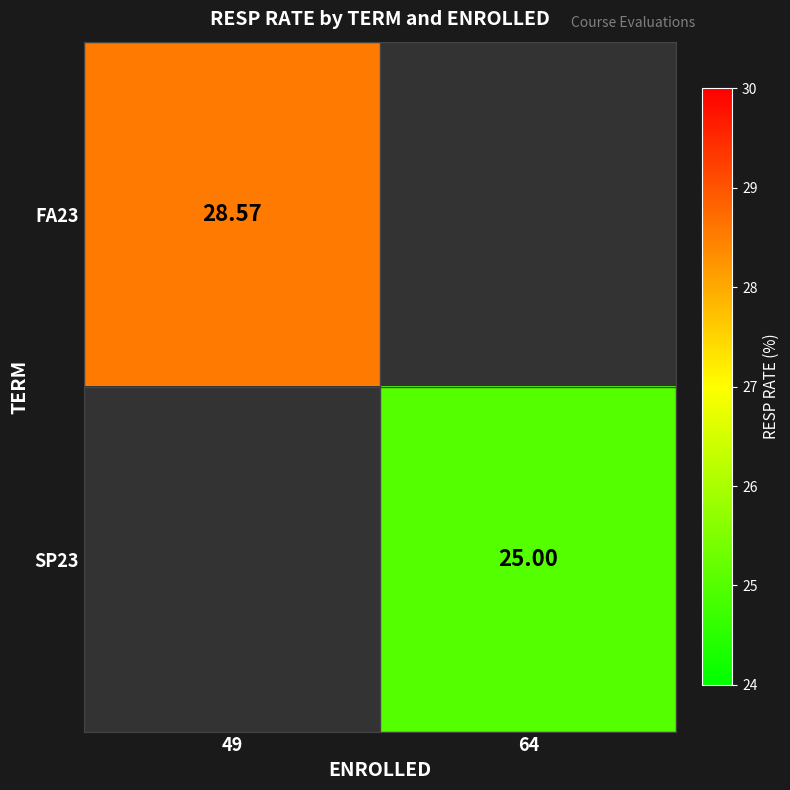

Is the value of FA23 at 49 greater than the value of SP23 at 64?

Yes